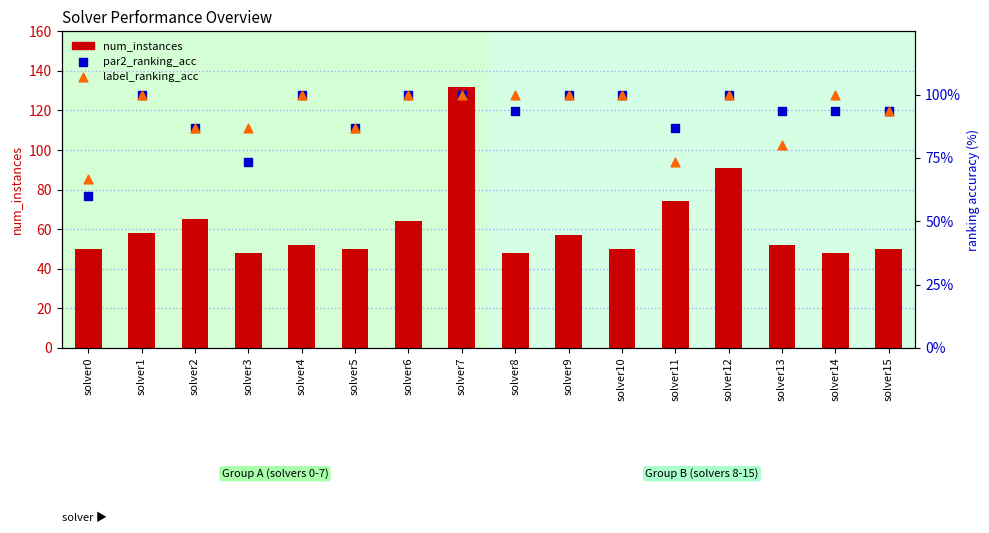

Is the value of num_instances at solver3 greater than the value of label_ranking_acc at solver0?

No